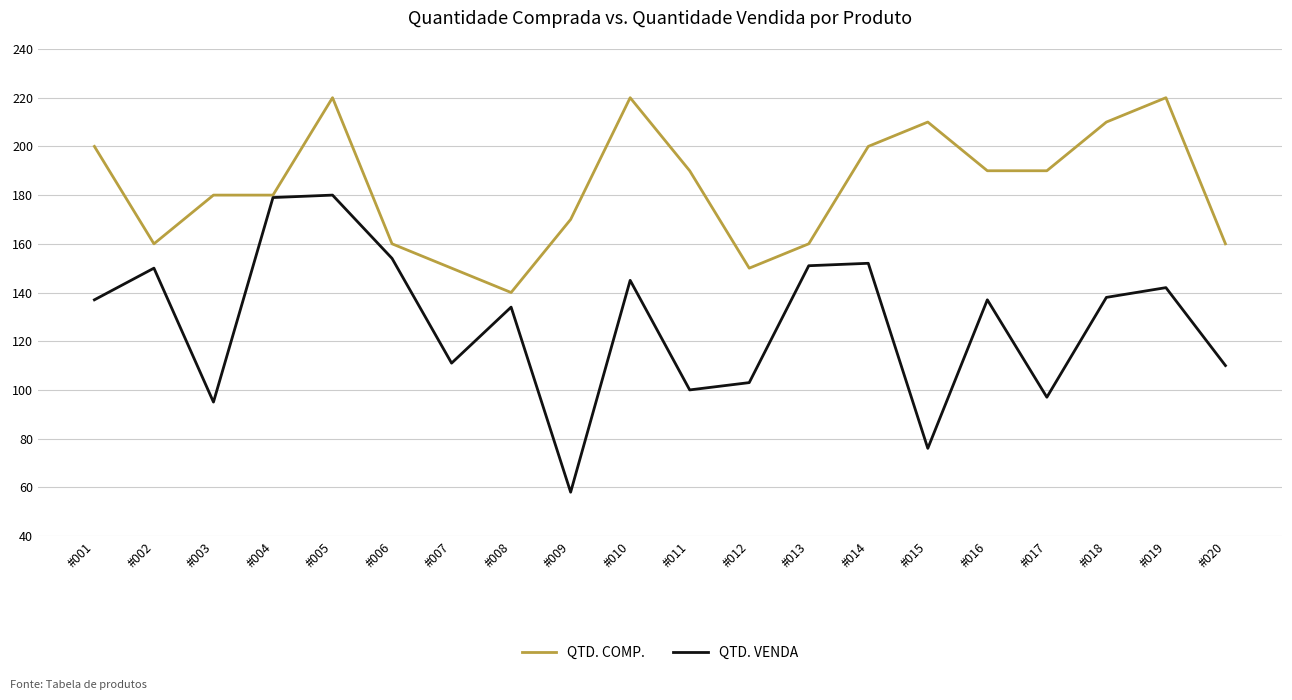

Reading right to left, transcribe all the data shown in this chart.

QTD. COMP.: #020=160	#019=220	#018=210	#017=190	#016=190	#015=210	#014=200	#013=160	#012=150	#011=190	#010=220	#009=170	#008=140	#007=150	#006=160	#005=220	#004=180	#003=180	#002=160	#001=200
QTD. VENDA: #020=110	#019=142	#018=138	#017=97	#016=137	#015=76	#014=152	#013=151	#012=103	#011=100	#010=145	#009=58	#008=134	#007=111	#006=154	#005=180	#004=179	#003=95	#002=150	#001=137